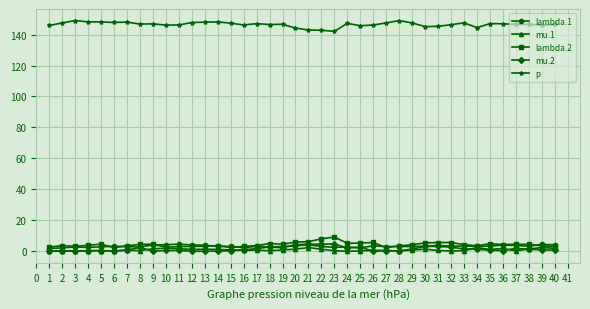

What are all the series names shown in the legend?

lambda.1, mu.1, lambda.2, mu.2, p